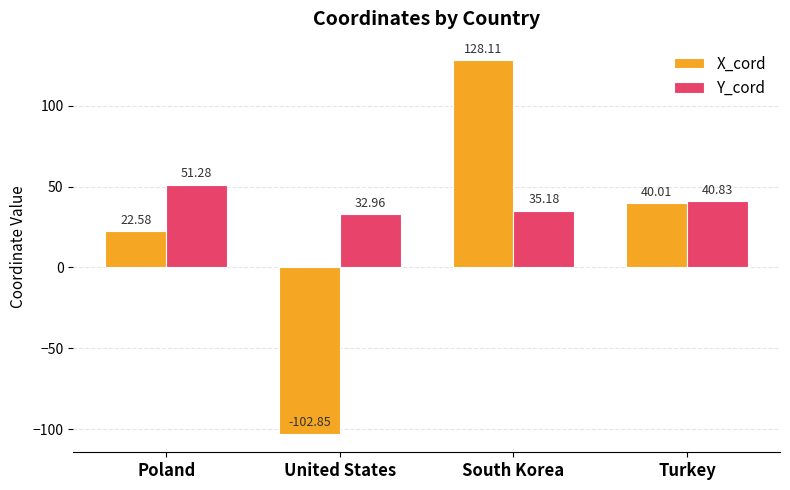

How many categories are shown in the chart?

4